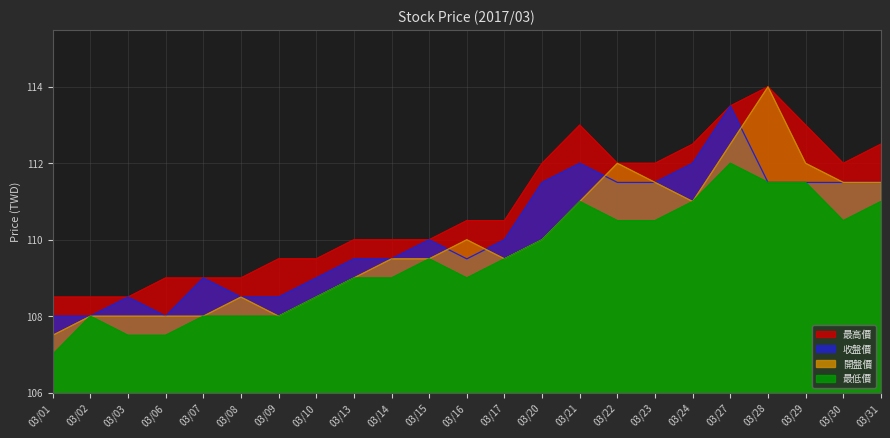

Between 03/27 and 03/03, which is larger?

03/27